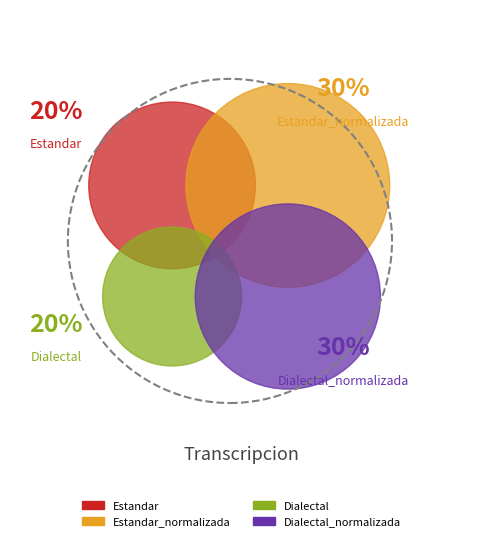

To the nearest percent, what is the combined percentage of Dialectal_normalizada and Dialectal?

50%